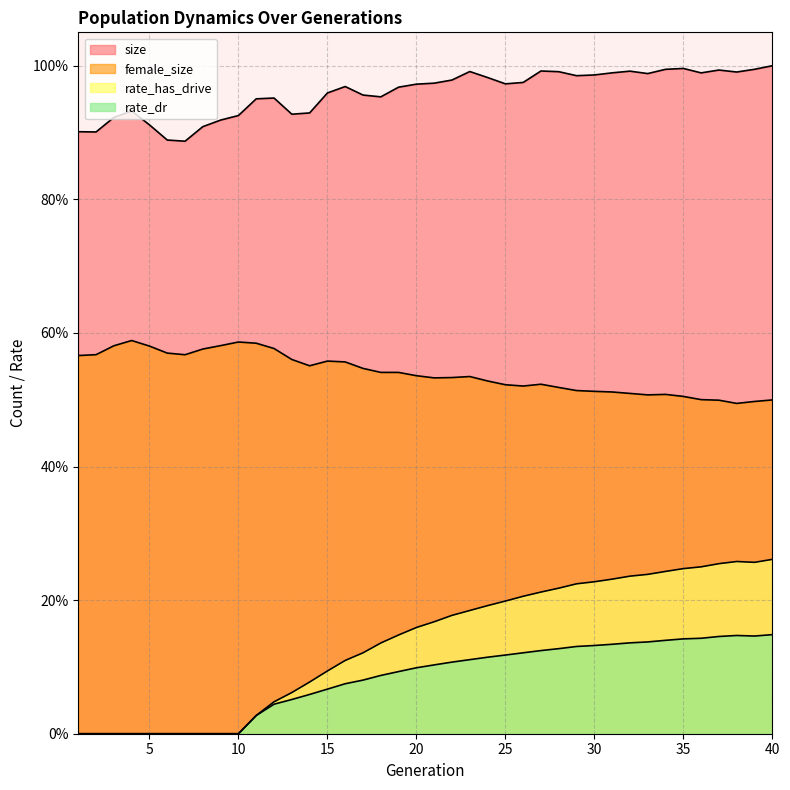

What is the value of the female_size point at the 2nd from the left?

0.6